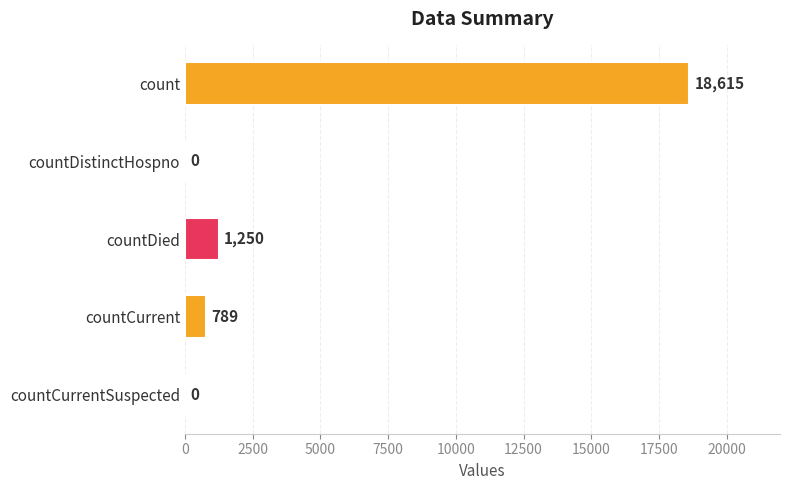

What is the sum of the values at countCurrent and countDied?

2039